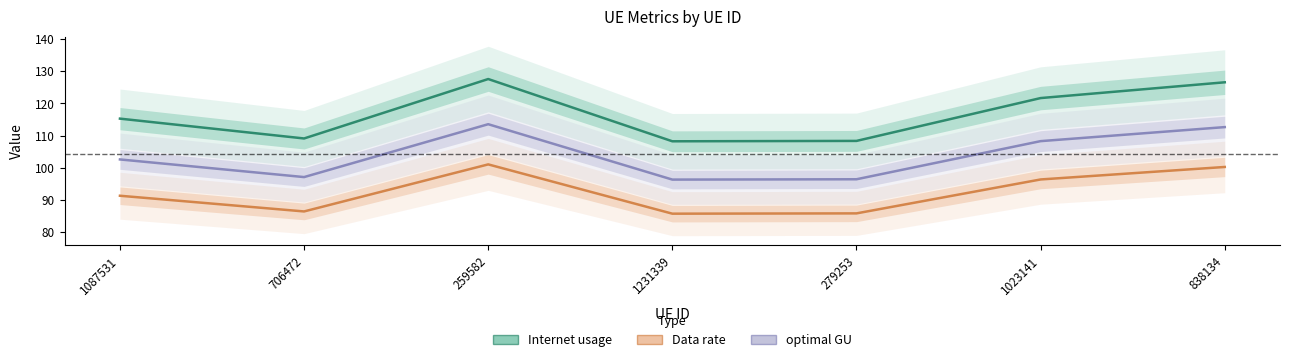

What value does the optimal GU series have at 279253?

96.4